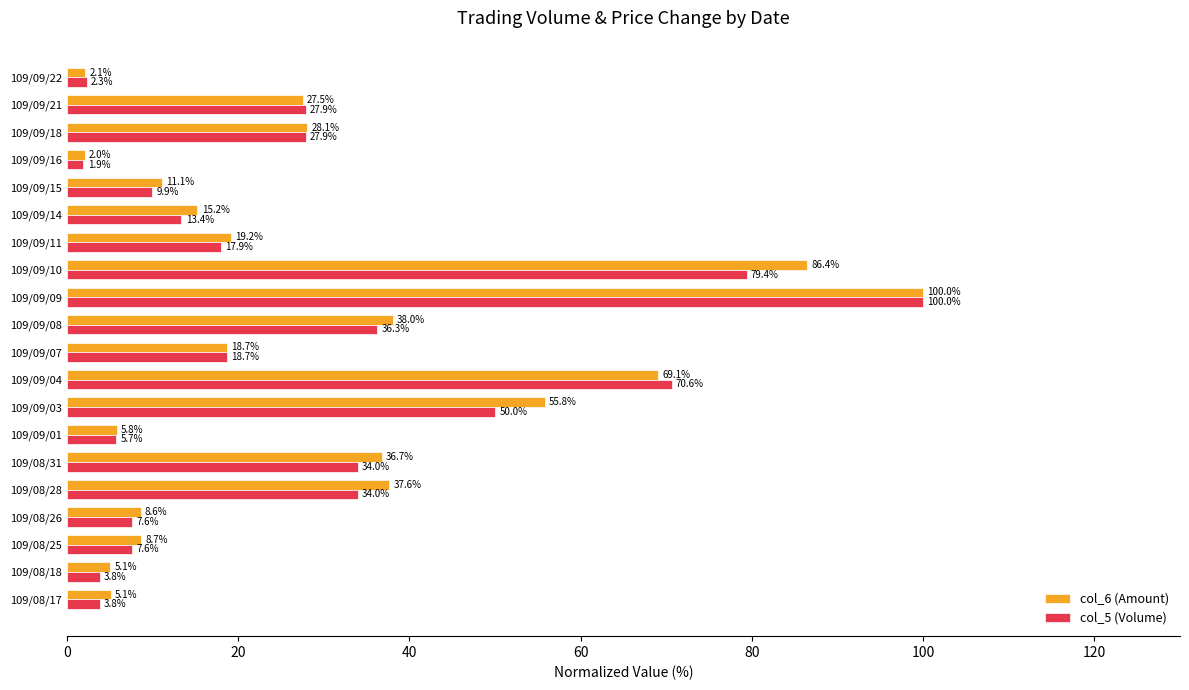

How many data points in col_5 (Volume) are less than 18?

10